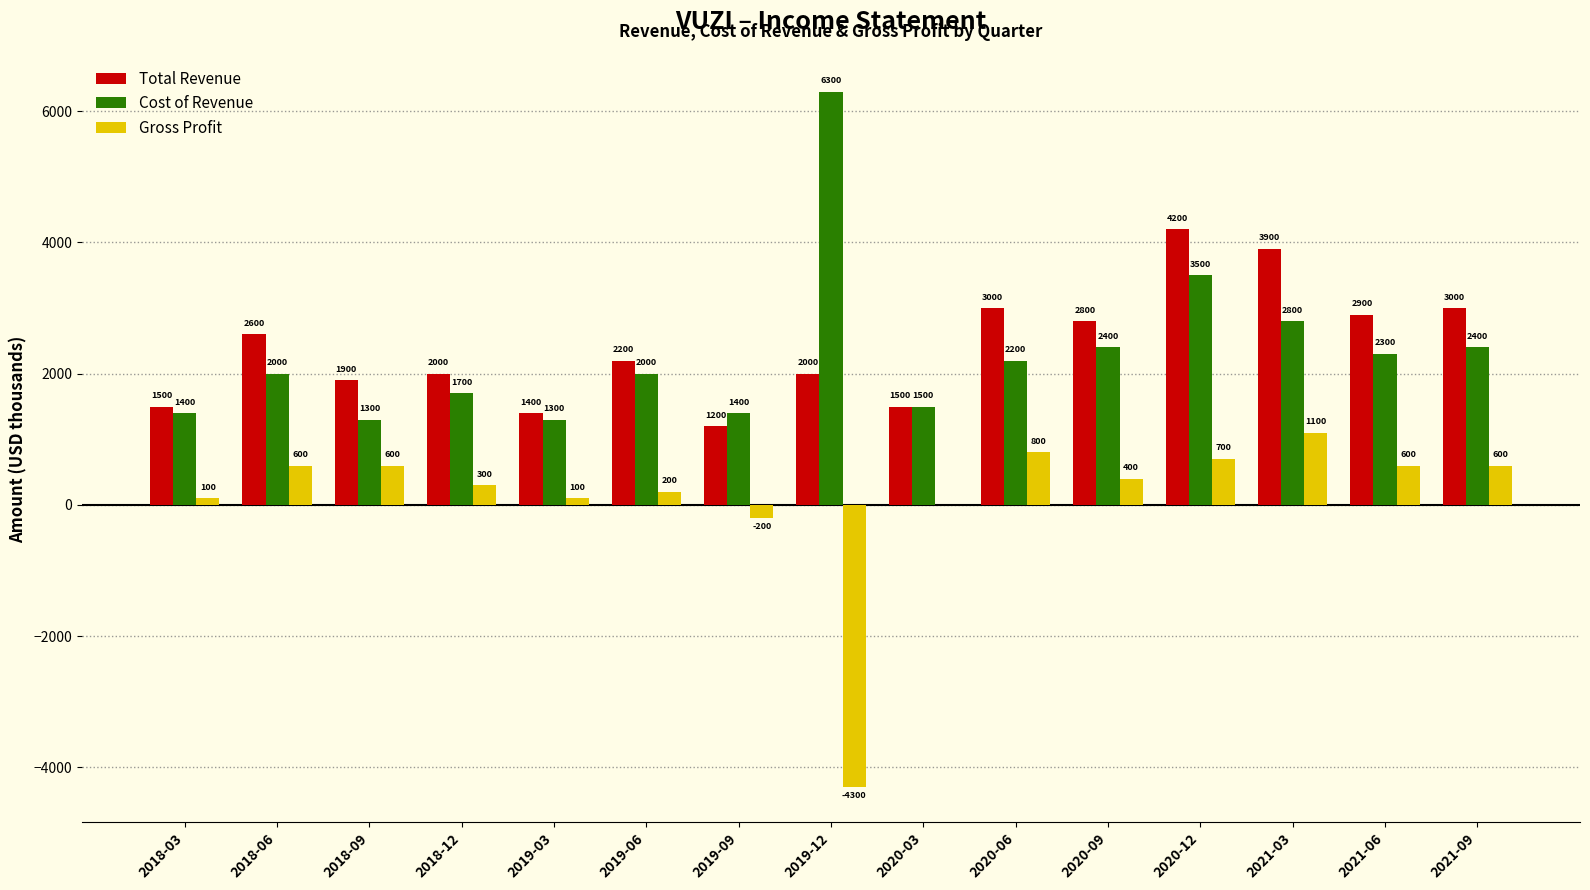

What is the highest value of the Total Revenue series?

4200